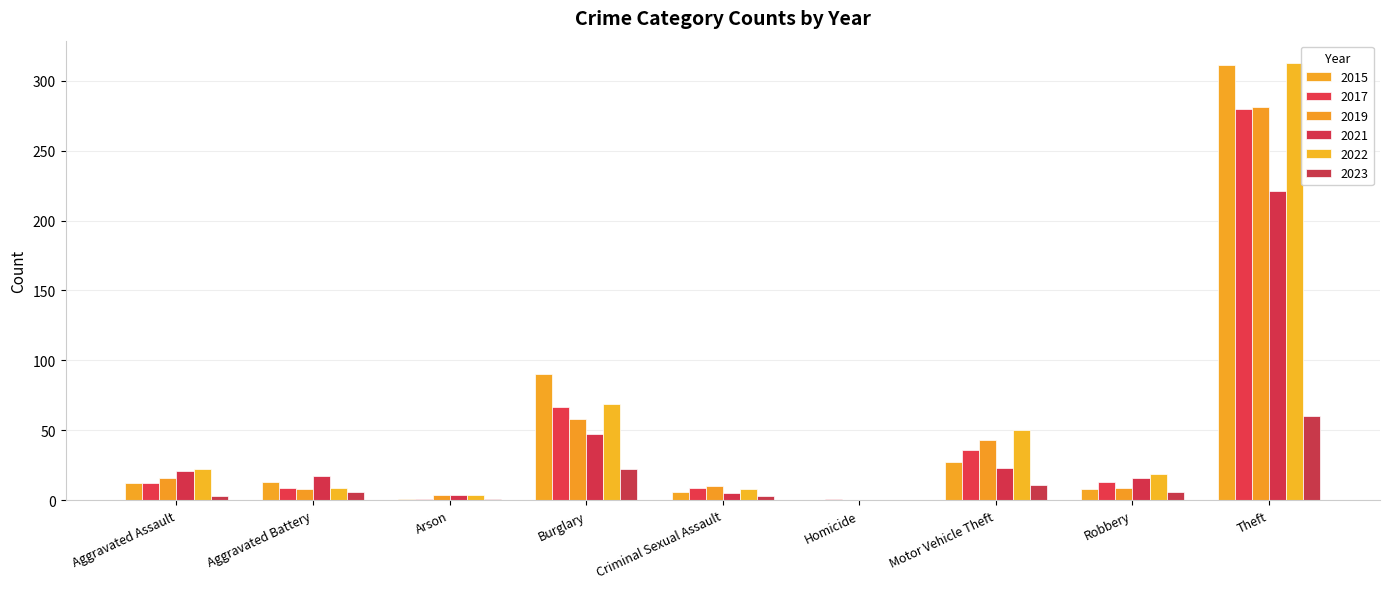

What position from the right is Arson?

7